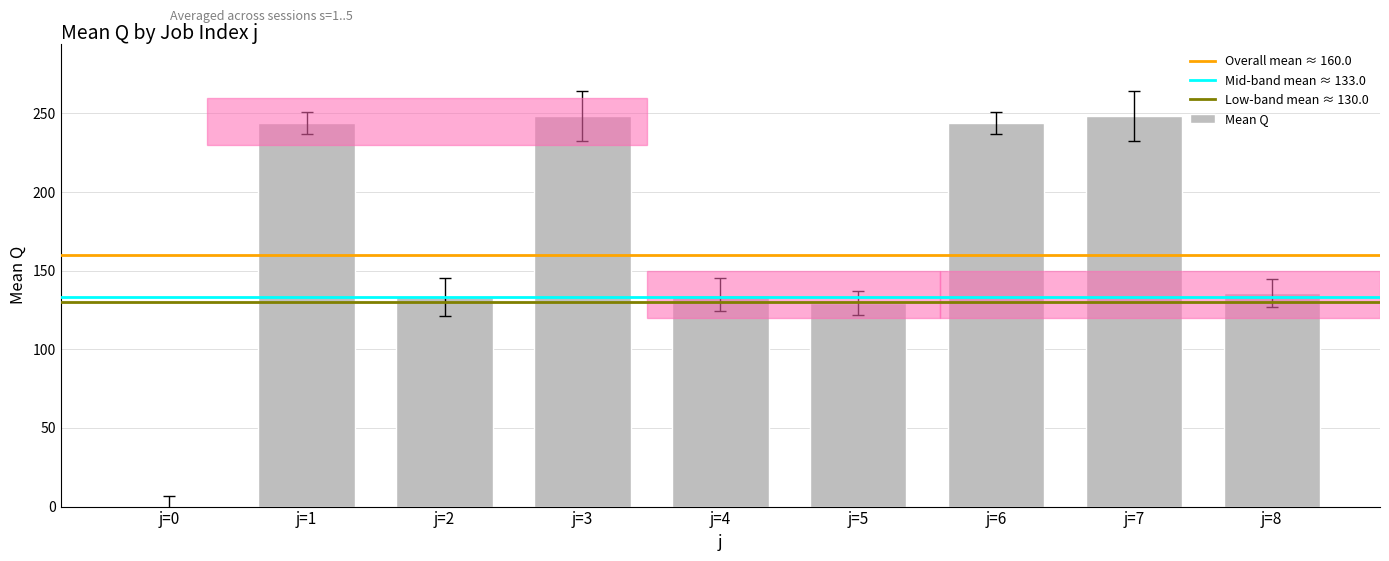

The value at j=8 is 73.3. True or false?

False